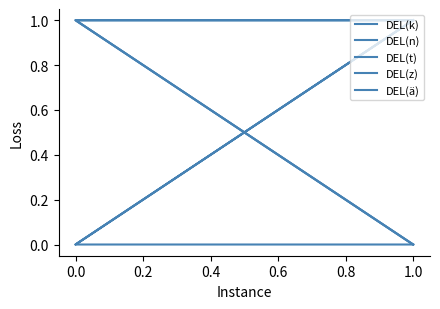

At 0.0, list the series in order from largest to smallest.

DEL(t), DEL(z), DEL(ä), DEL(k), DEL(n)